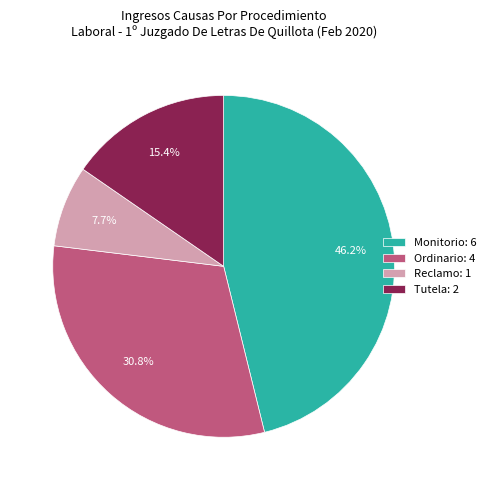

What percentage is the Monitorio slice, to the nearest percent?

46%